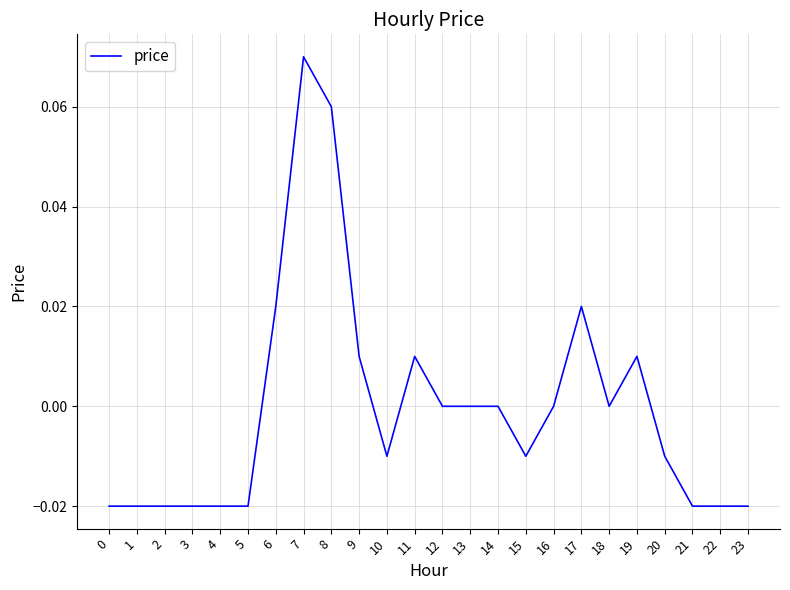

True or false: there are more than 1 points higher than both neighbors.

True